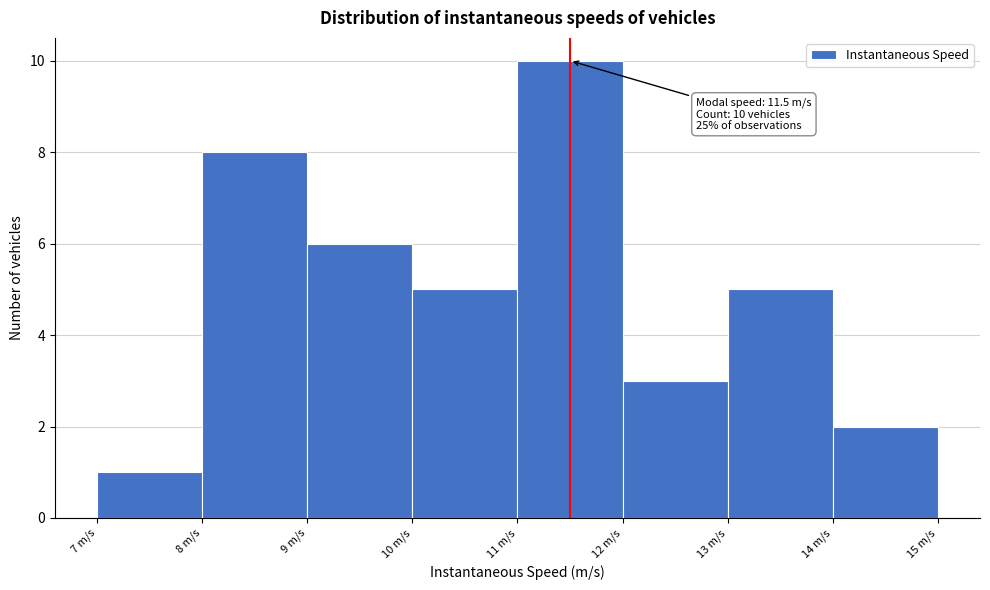

Which range on the x-axis has the tallest bar?

11 to 12